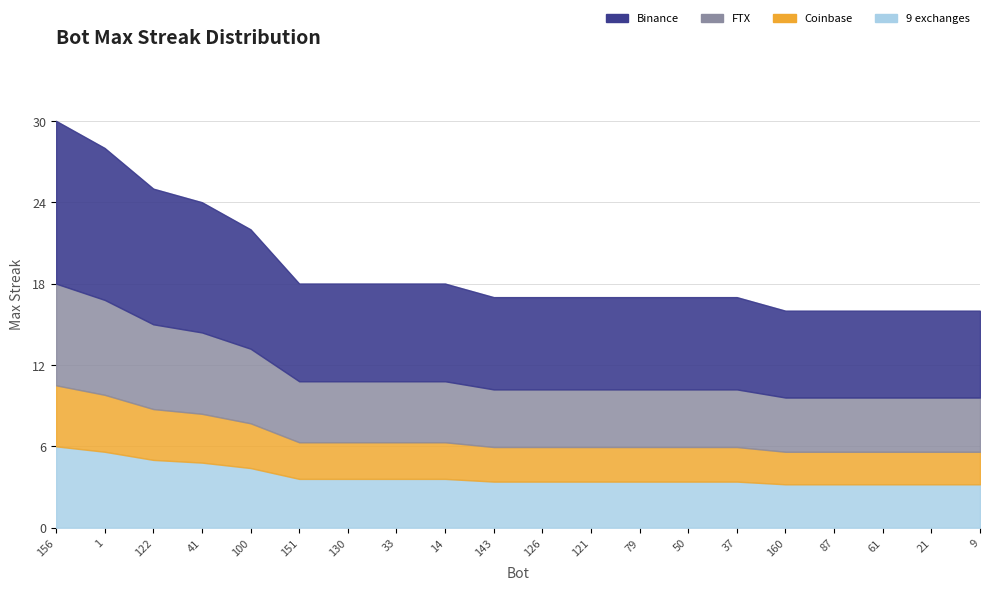

What is the difference between the values at 14 and 61?

2